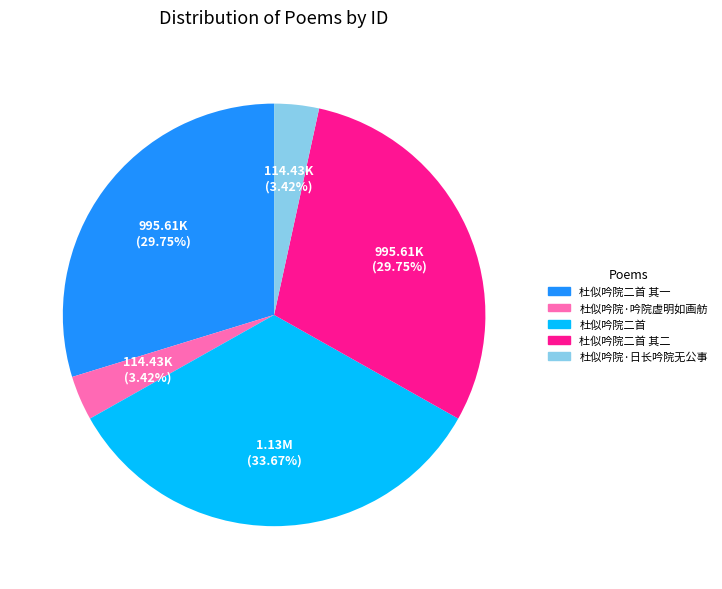

Is there any slice that represents more than half of the pie?

No